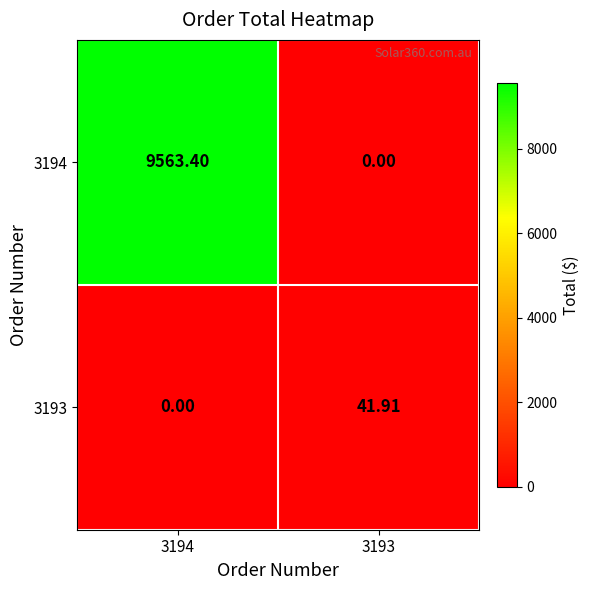

How many positive values does the 3193 series have?

1